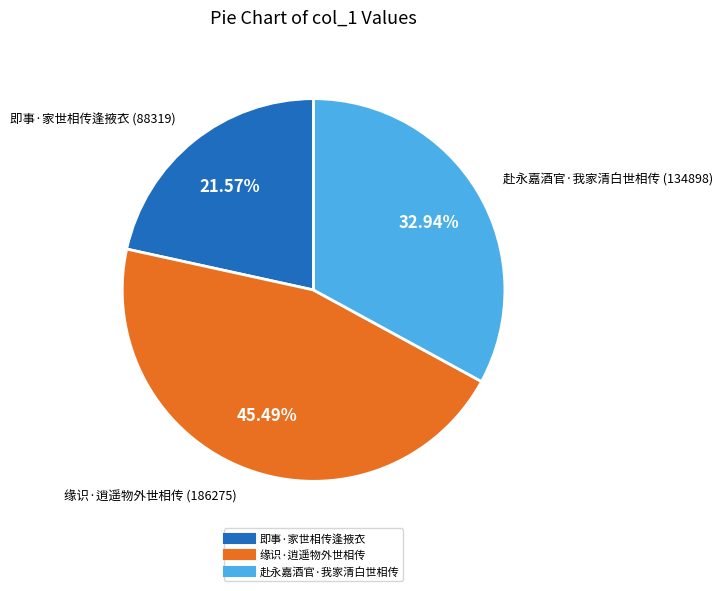

To the nearest percent, what is the difference between the largest and smallest slice percentages?

24%